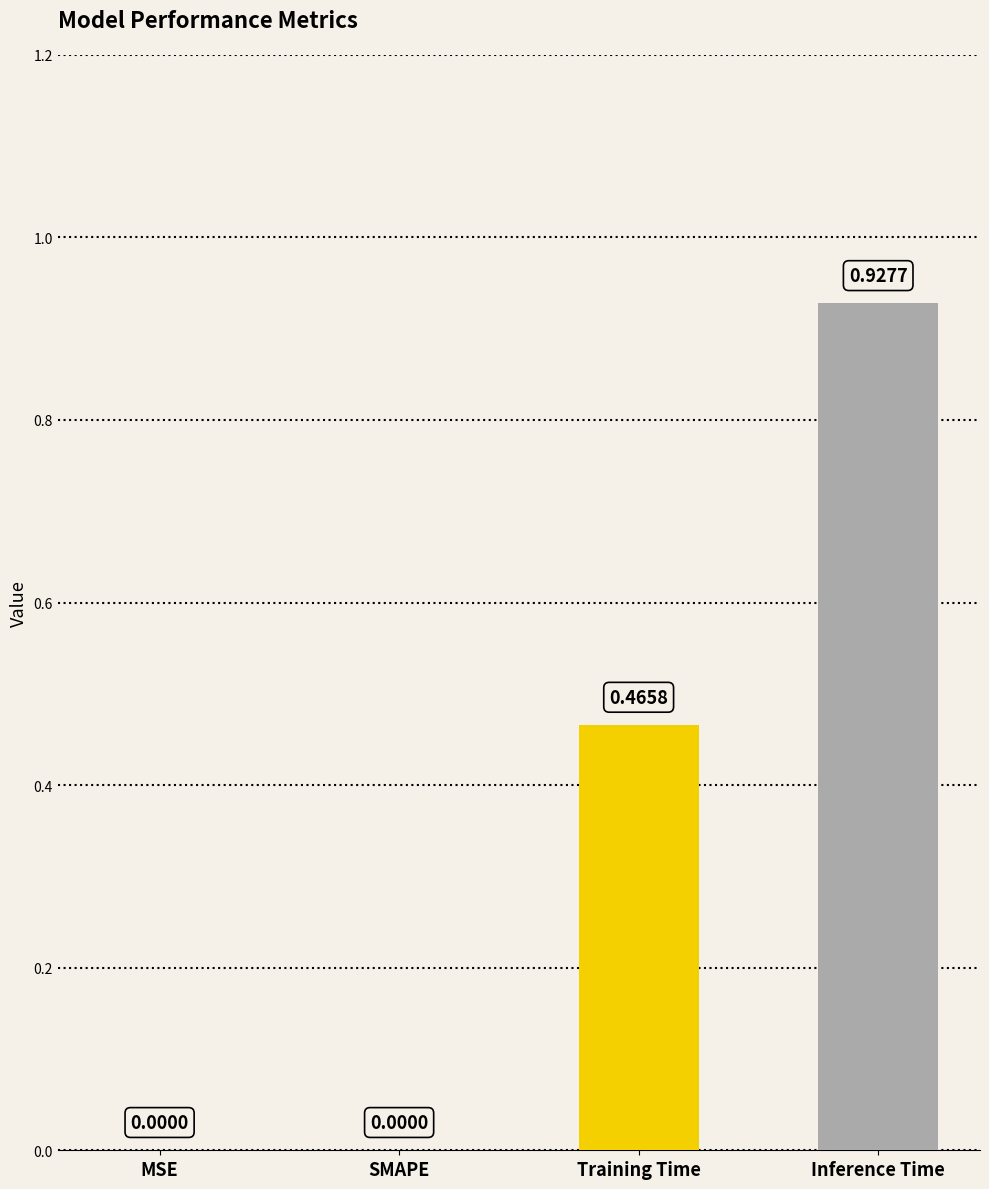

Are the bars horizontal?

No